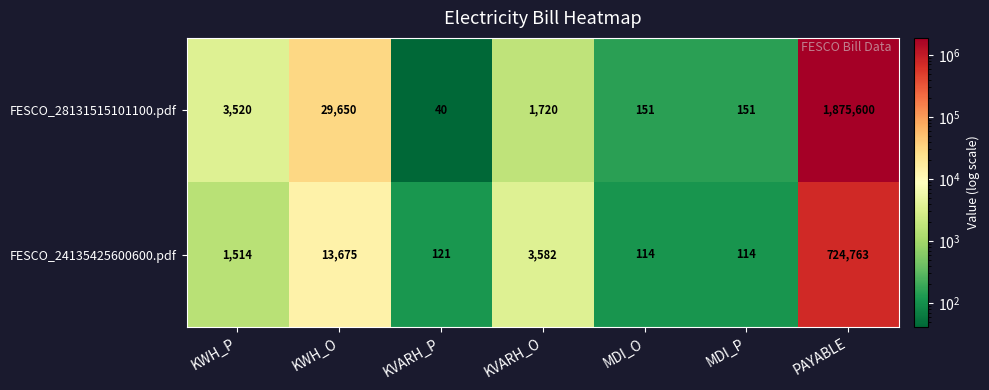

Where does the FESCO_28131515101100.pdf series first go above 1720?

KWH_P